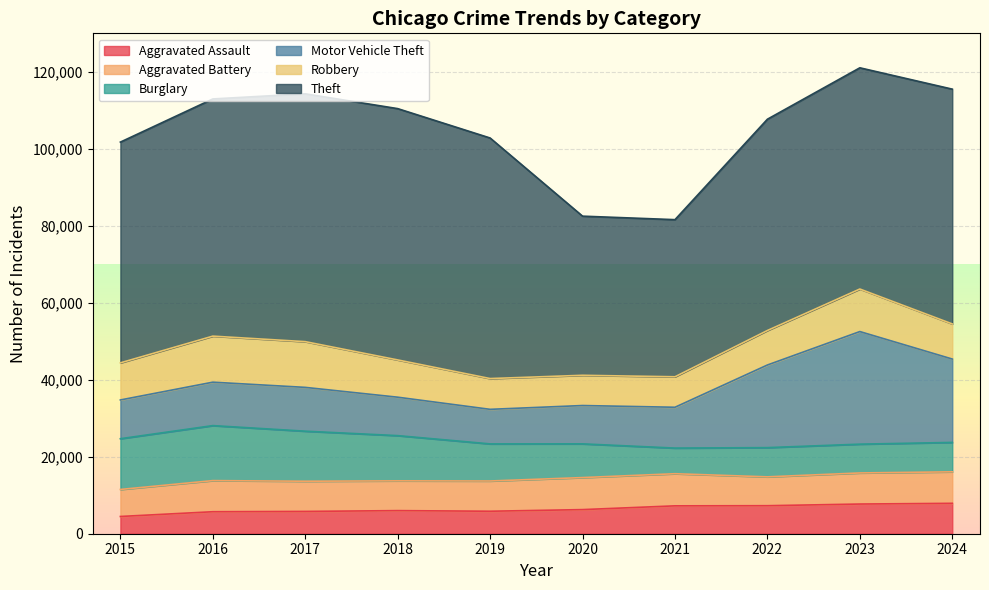

Where does the Aggravated Battery series first go above 8077?

2016